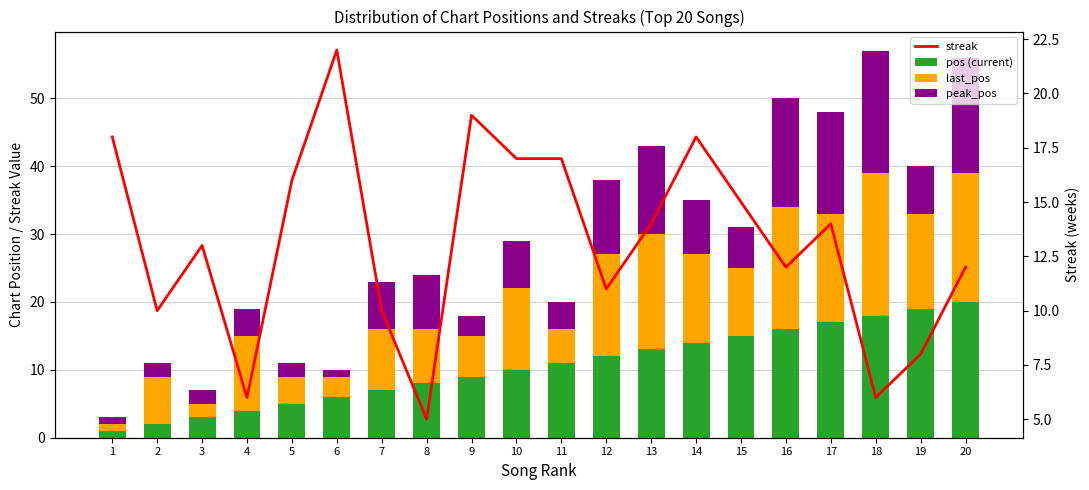

How many series are shown in this chart?

4